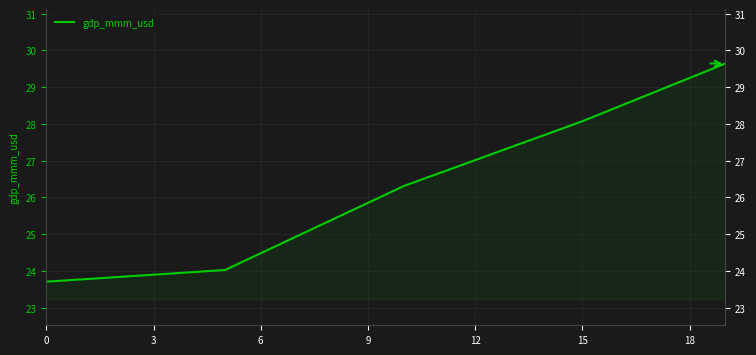

True or false: there are more than 2 points higher than both neighbors.

False